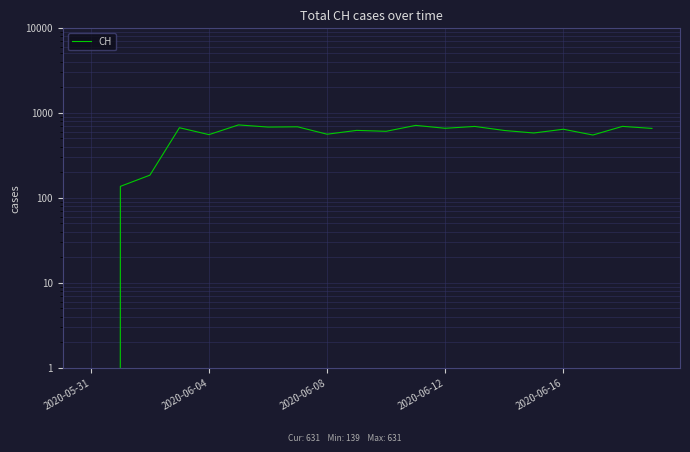

Which has a higher value, 2020-06-04 or 15?

15